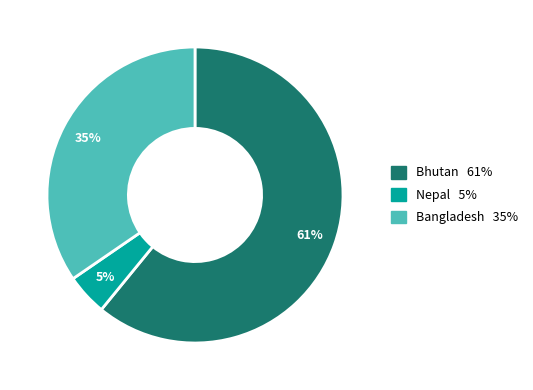

Which slice is the smallest?

Nepal